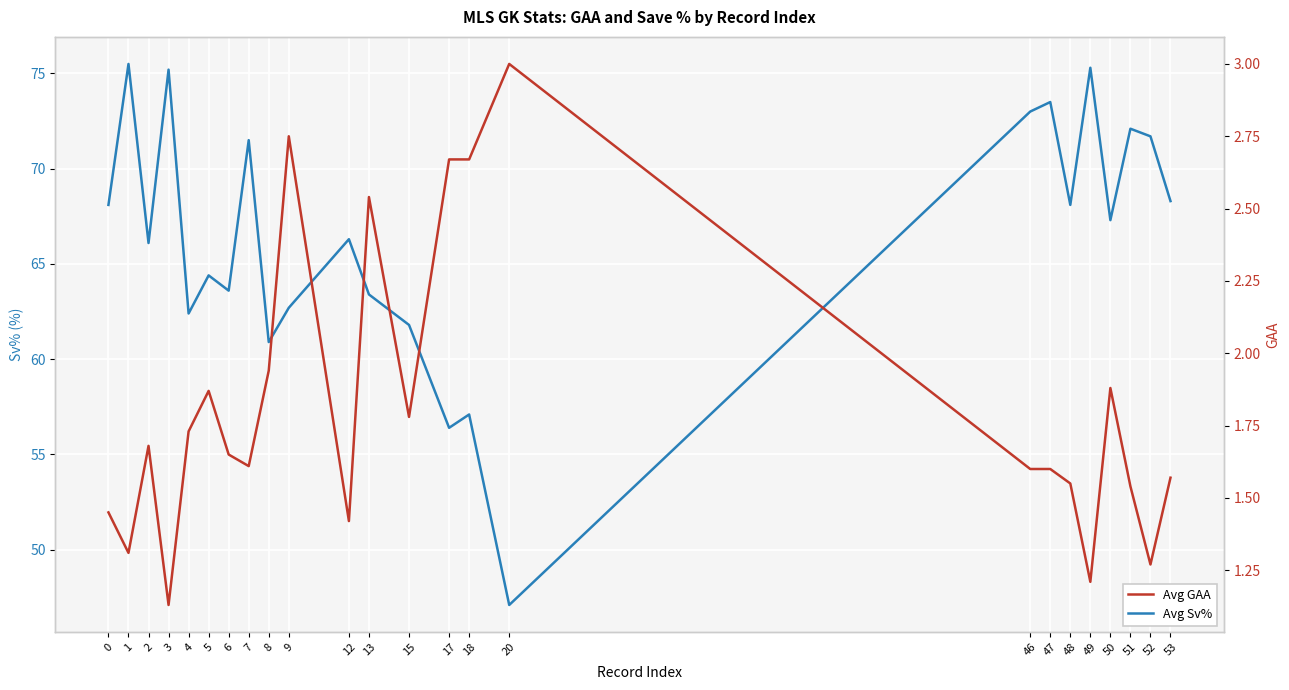

Reading right to left, list all the values displayed in this chart.

Avg Sv%: 53=68.3	52=71.7	51=72.1	50=67.3	49=75.3	48=68.1	47=73.5	46=73.0	20=47.1	18=57.1	17=56.4	15=61.8	13=63.4	12=66.3	9=62.7	8=60.9	7=71.5	6=63.6	5=64.4	4=62.4	3=75.2	2=66.1	1=75.5	0=68.1
Avg GAA: 53=1.6	52=1.3	51=1.5	50=1.9	49=1.2	48=1.6	47=1.6	46=1.6	20=3.0	18=2.7	17=2.7	15=1.8	13=2.5	12=1.4	9=2.8	8=1.9	7=1.6	6=1.6	5=1.9	4=1.7	3=1.1	2=1.7	1=1.3	0=1.4